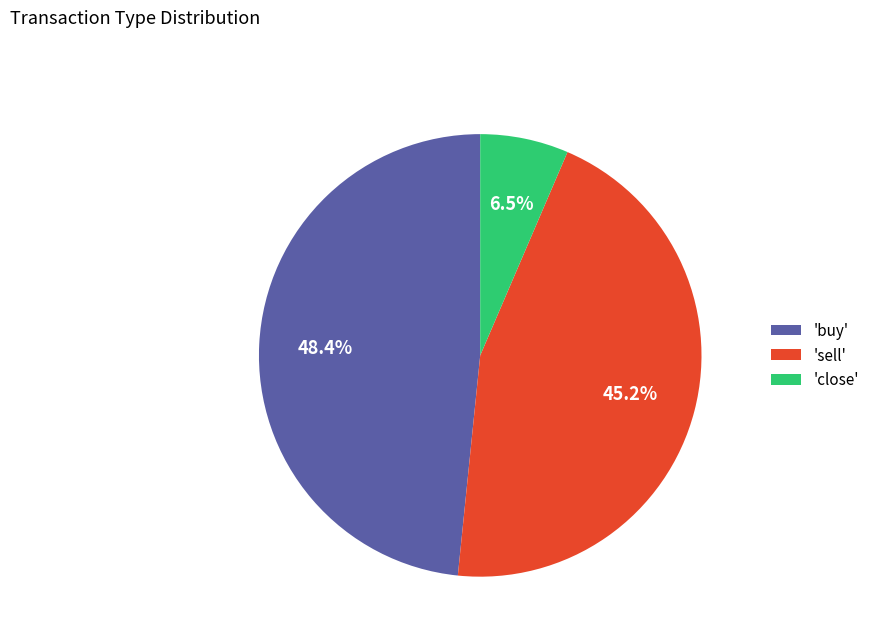

Between 'close' and 'sell', which is larger?

'sell'